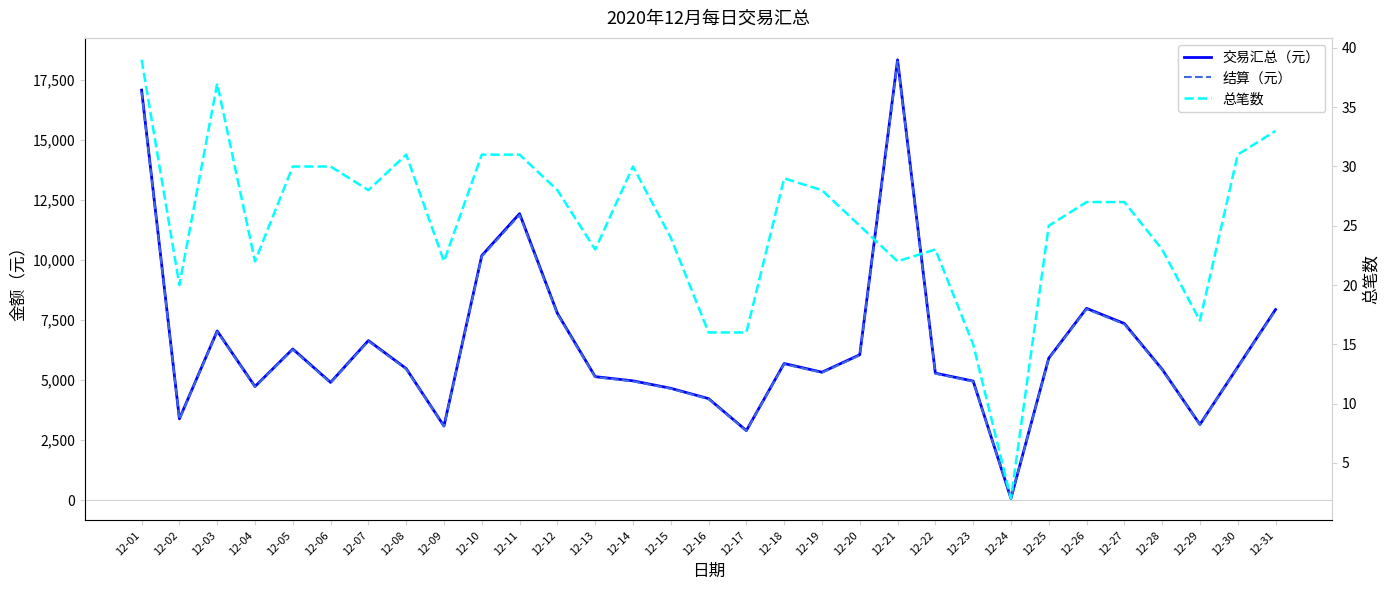

Is the value of 总笔数 at 12-13 greater than the value of 结算（元） at 12-08?

No